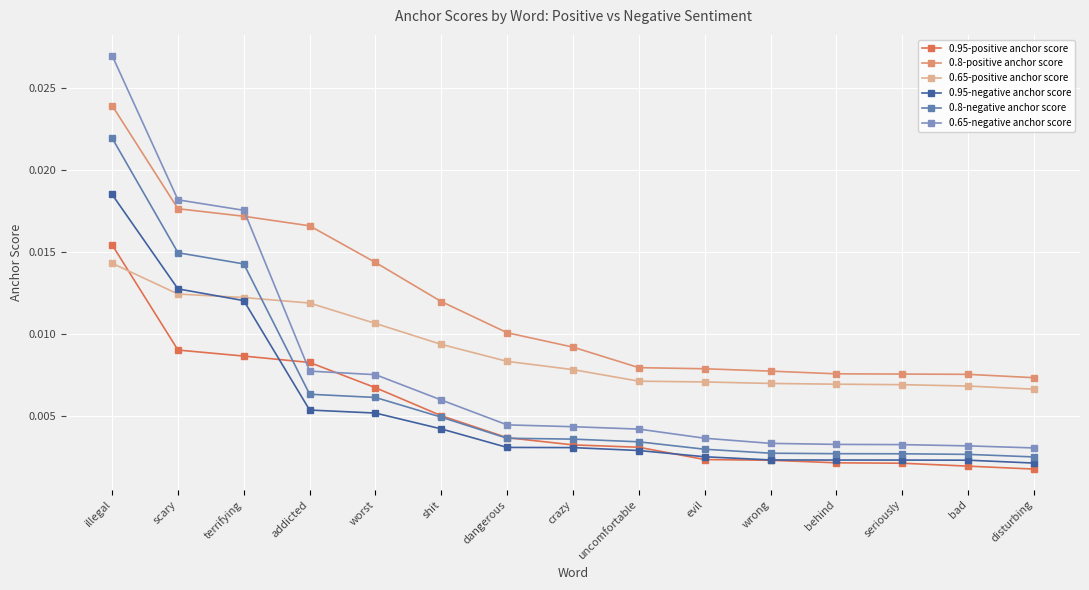

What position from the left is shit?

6